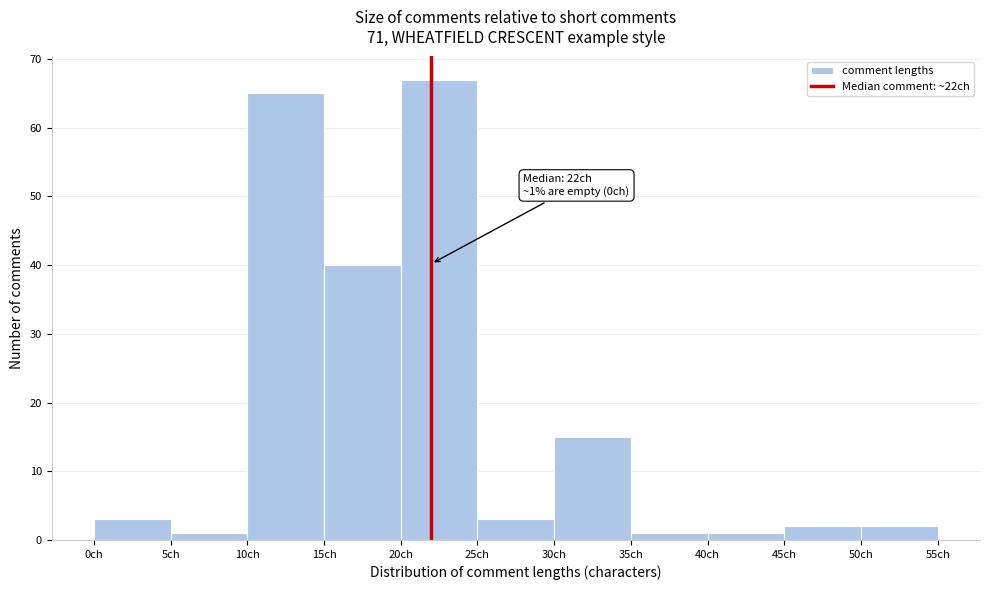

Over which range of the x-axis is the bar tallest?

20 to 25